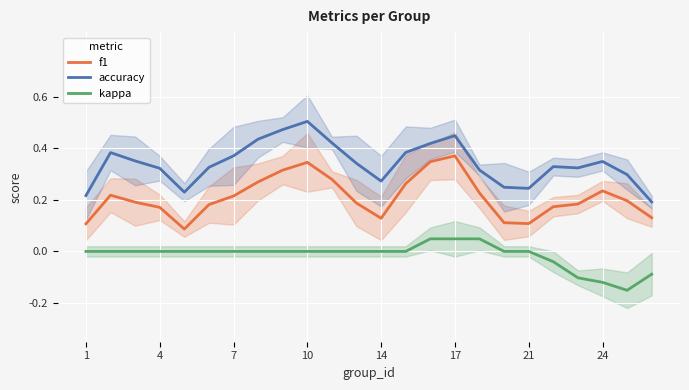

The accuracy series shows 0.1 at 21. True or false?

False